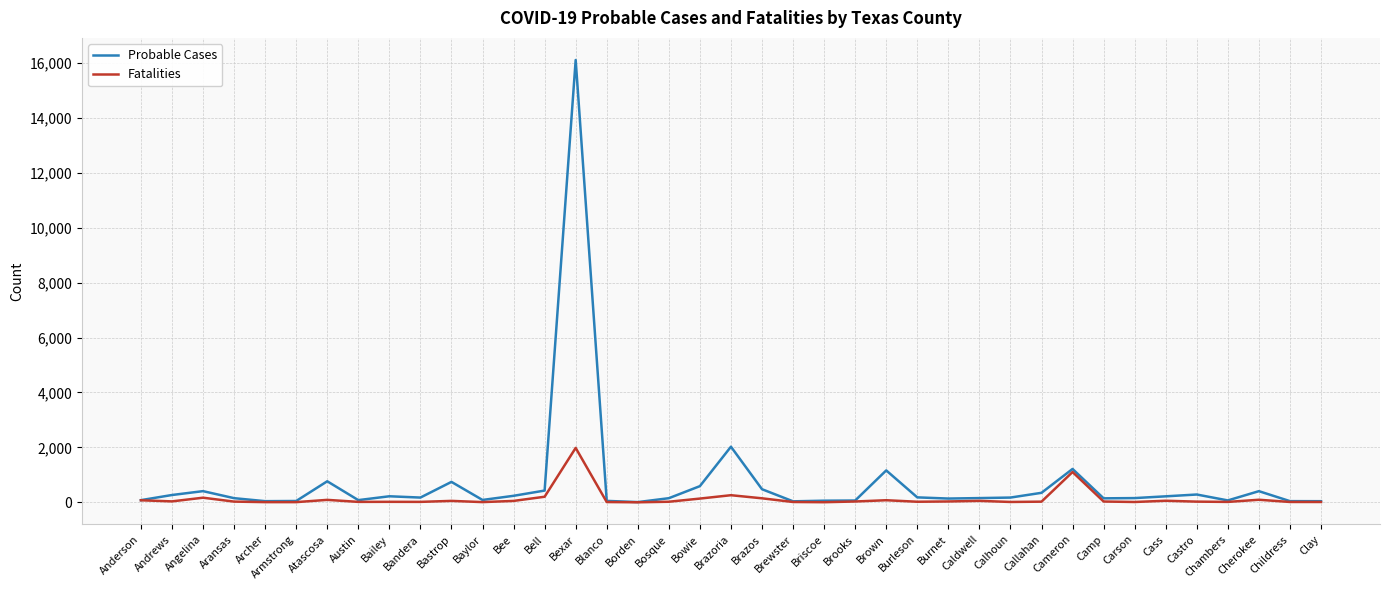

The Probable Cases series shows 406 at Angelina. True or false?

True